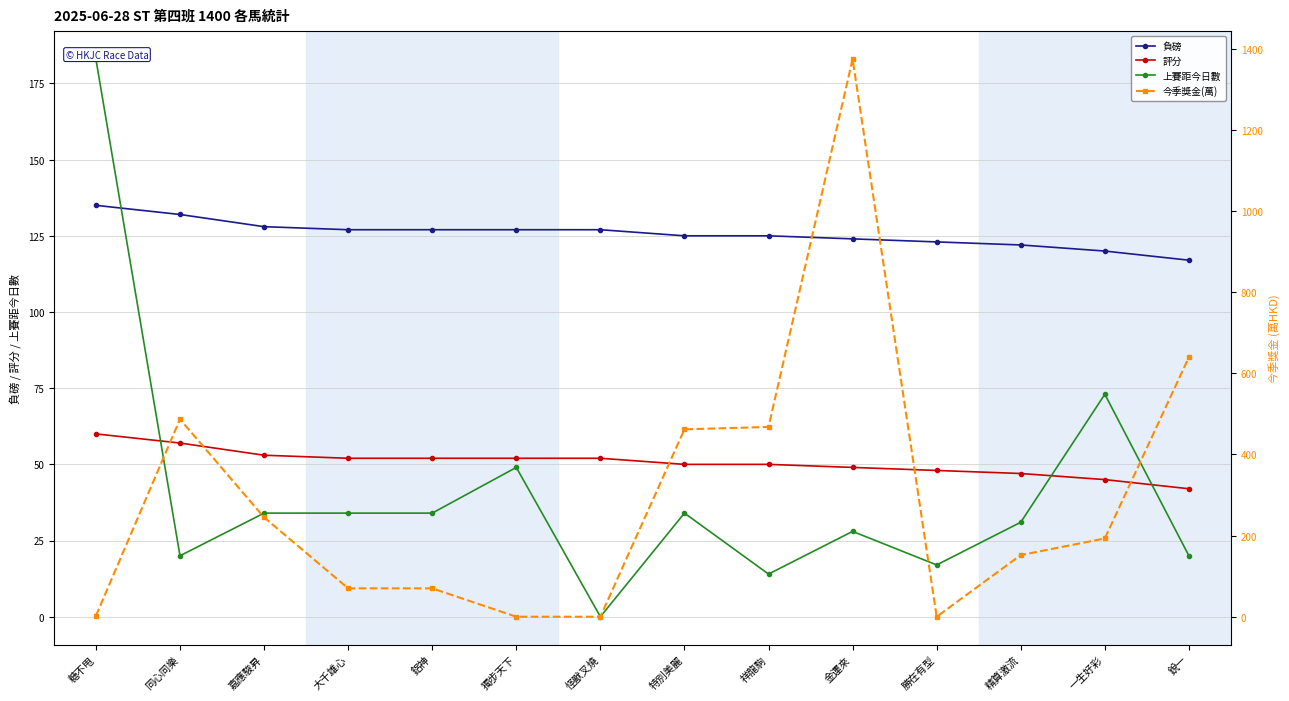

Is it true that 評分 equals 34 at 嘉應駿昇?

False